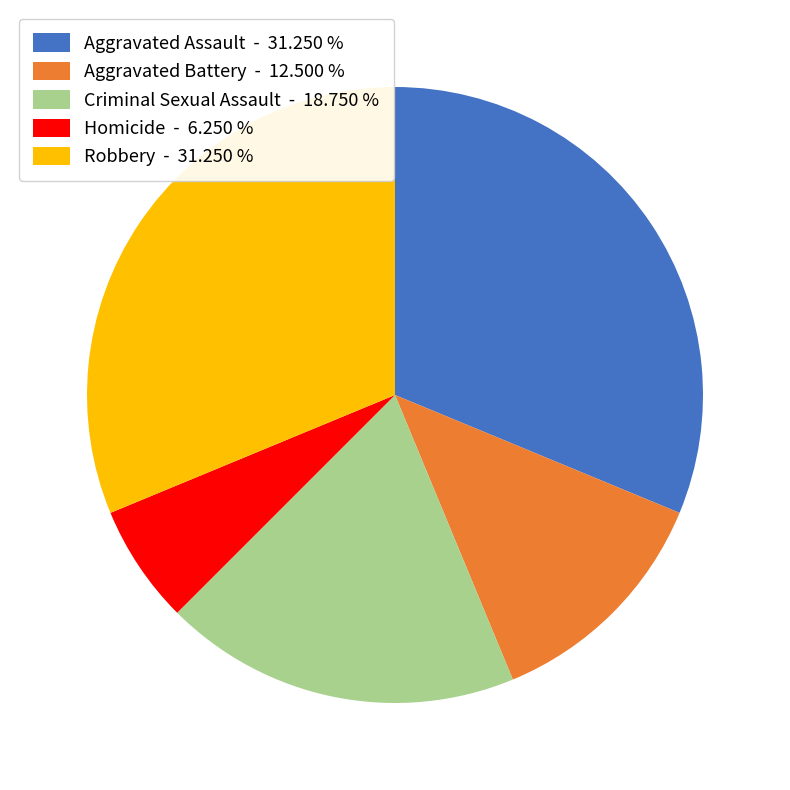

Does any single category account for the majority?

No